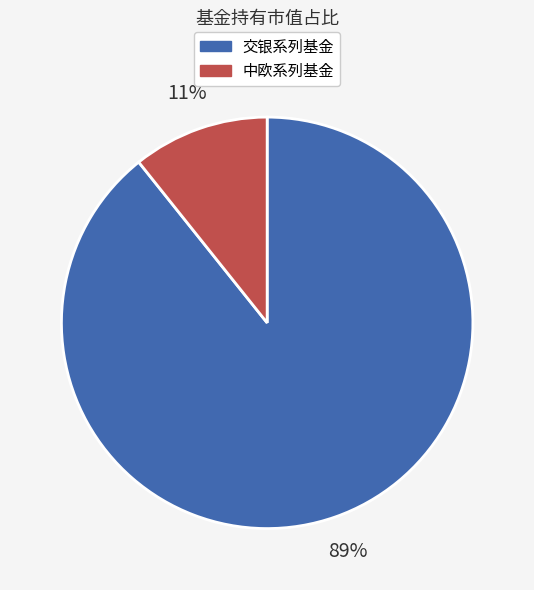

Does any single category account for the majority?

Yes